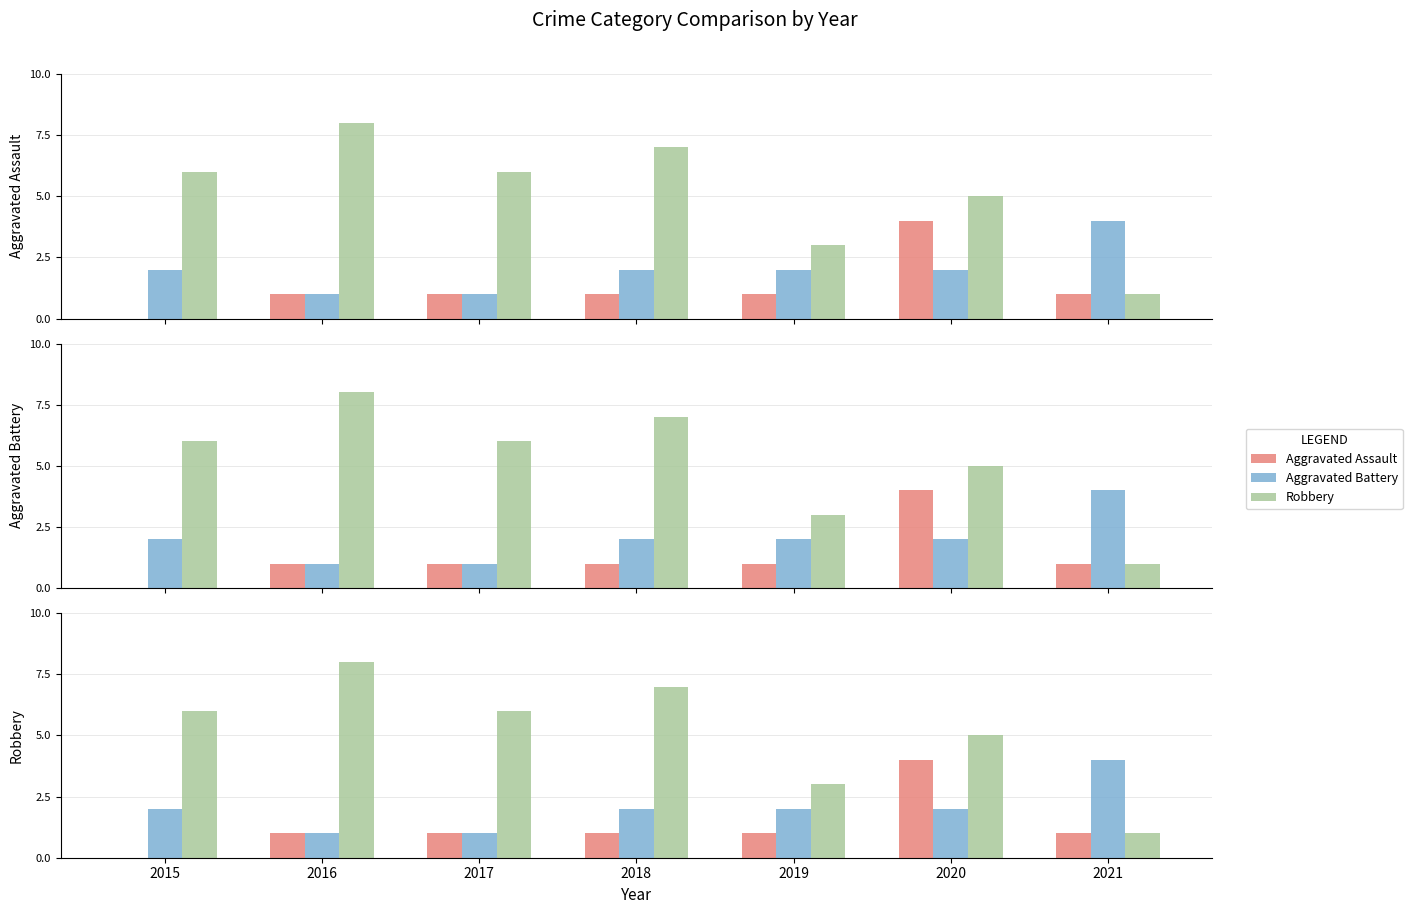

Which category has the lowest value across all series?

2015